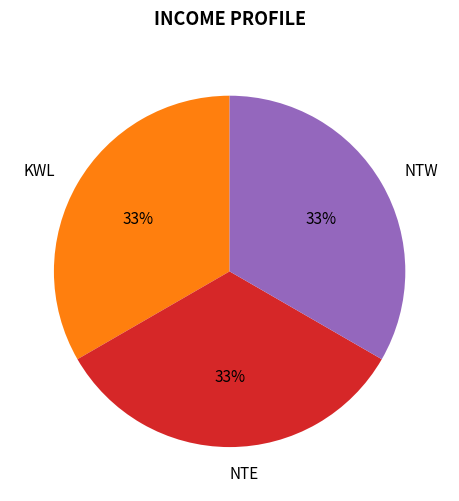

Does KWL represent more than half of the total?

No